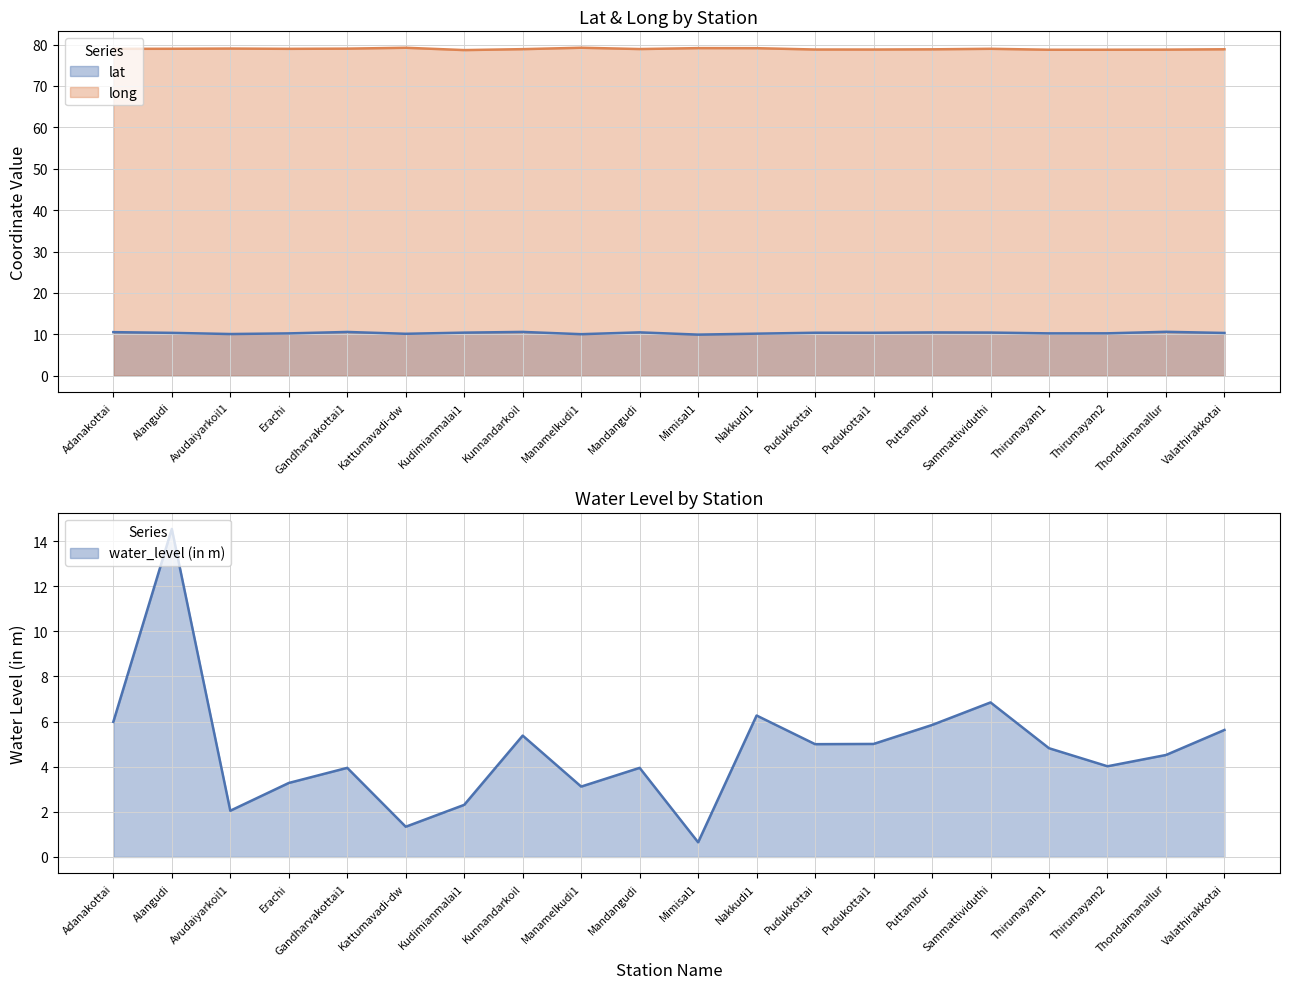

Reading left to right, extract all data points from this chart.

lat: 10.5	10.4	10.1	10.2	10.6	10.1	10.4	10.6	10.0	10.5	9.9	10.2	10.4	10.4	10.5	10.4	10.2	10.2	10.6	10.3
long: 79.0	79.0	79.0	79.0	79.0	79.2	78.7	78.9	79.2	78.9	79.1	79.1	78.8	78.8	78.8	79.0	78.7	78.8	78.8	78.9
water_level (in m): 6.0	14.5	2.0	3.3	4.0	1.3	2.3	5.4	3.1	4.0	0.7	6.3	5.0	5.0	5.8	6.8	4.8	4.0	4.5	5.6